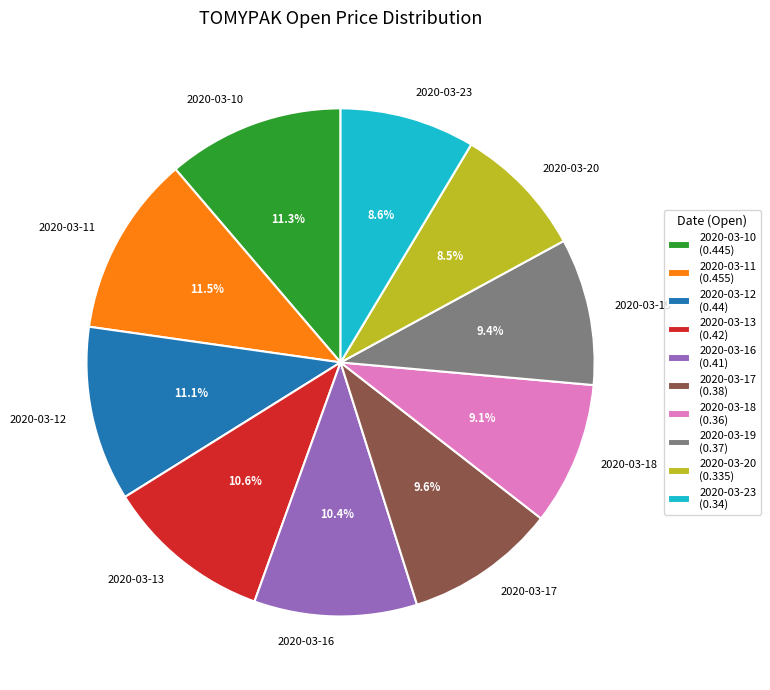

Do 2020-03-13 and 2020-03-16 together represent more than half of the pie?

No